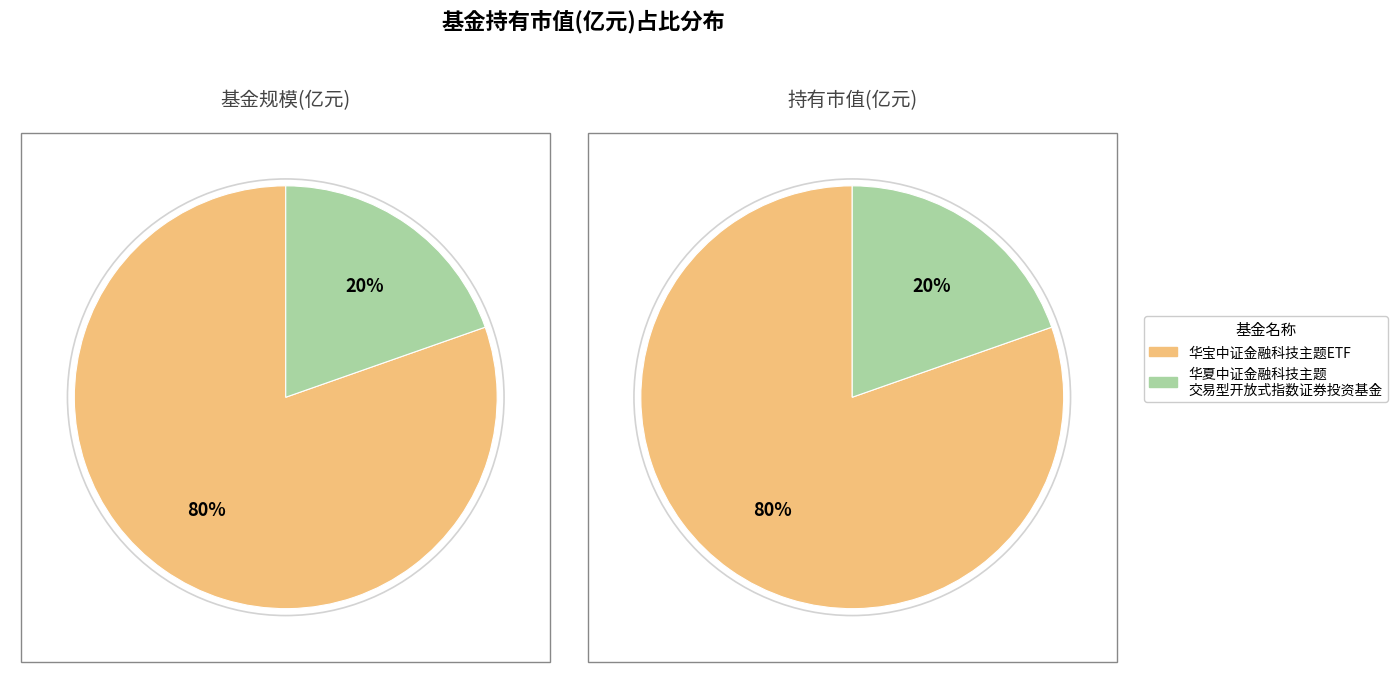

Count the number of slices in the pie.

2